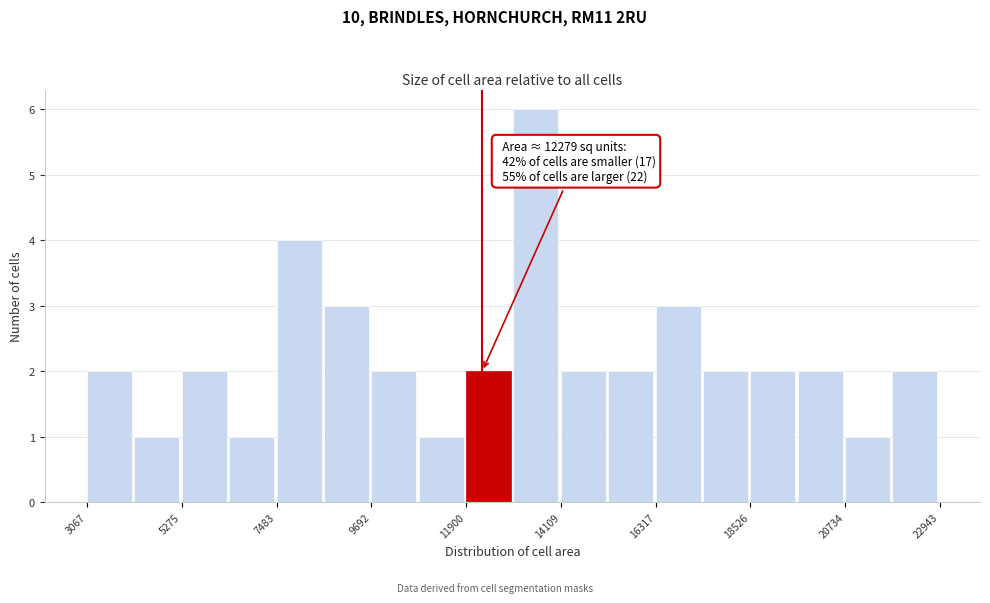

Read against the x-axis, roughly where is the centre of the tallest bar?

13500